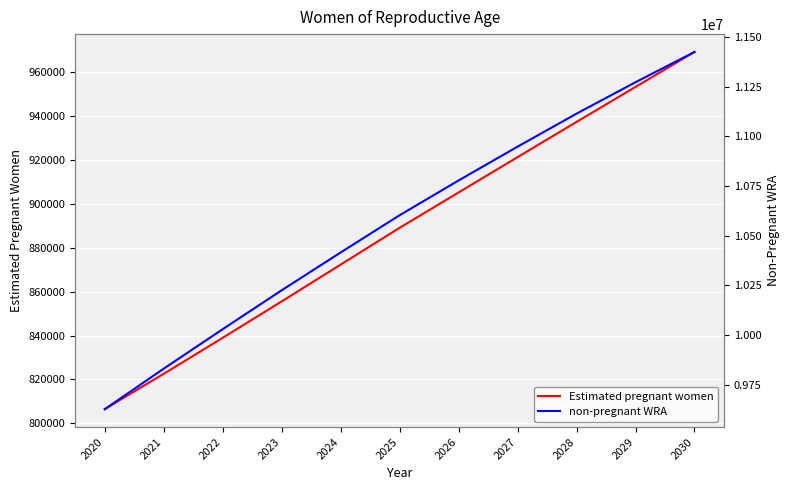

What is the value of the non-pregnant WRA point at the 4th from the left?

10225456.9